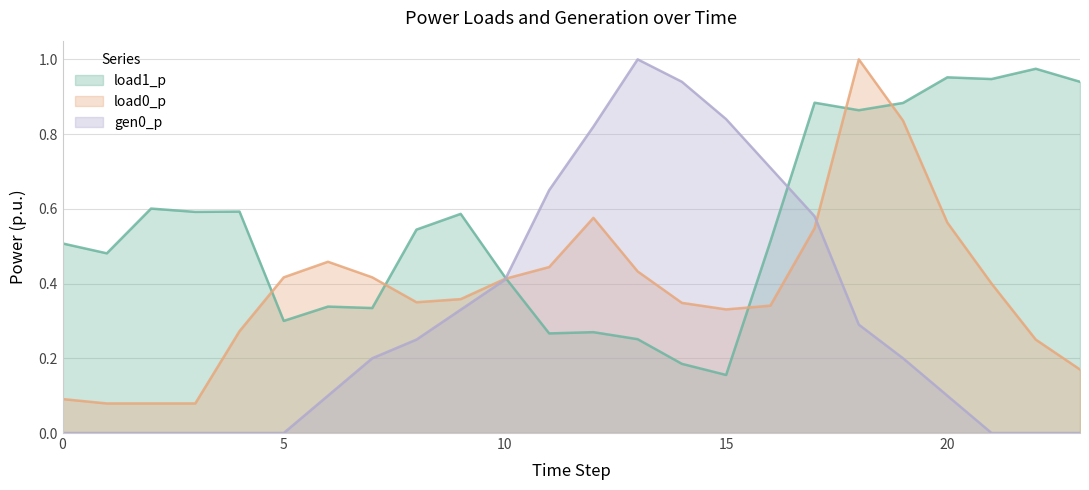

What is the minimum value for load1_p?

0.2